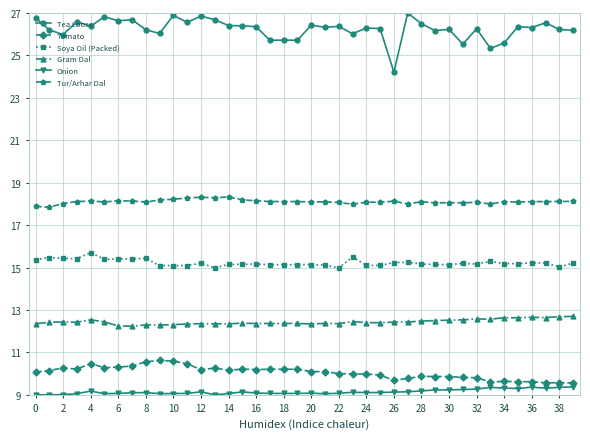

What is the difference between the maximum and minimum values in the Tomato series?

1.1